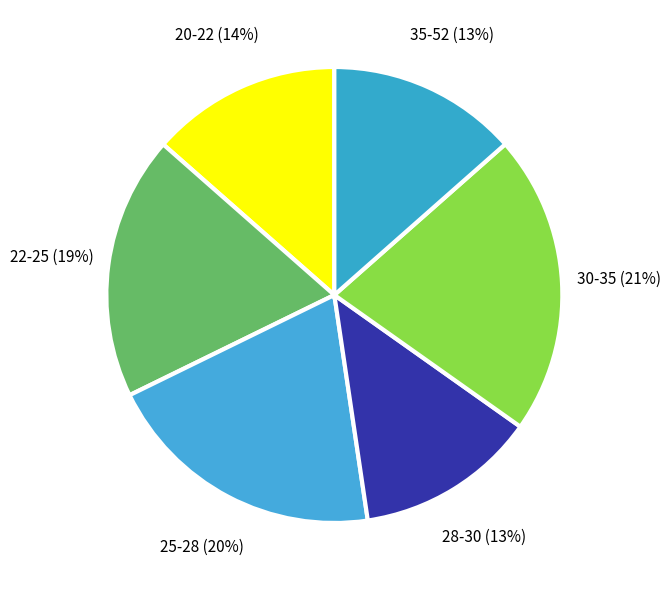

What percentage is the 28-30 slice, to the nearest percent?

13%